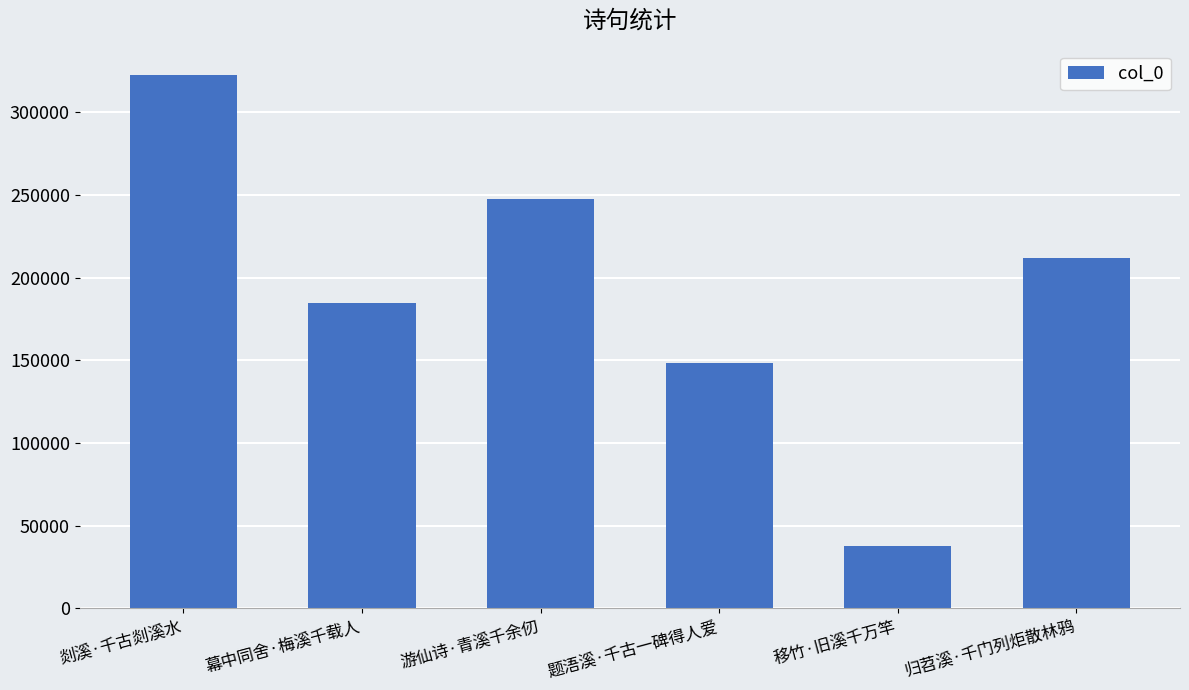

What is the greatest value displayed?

322127